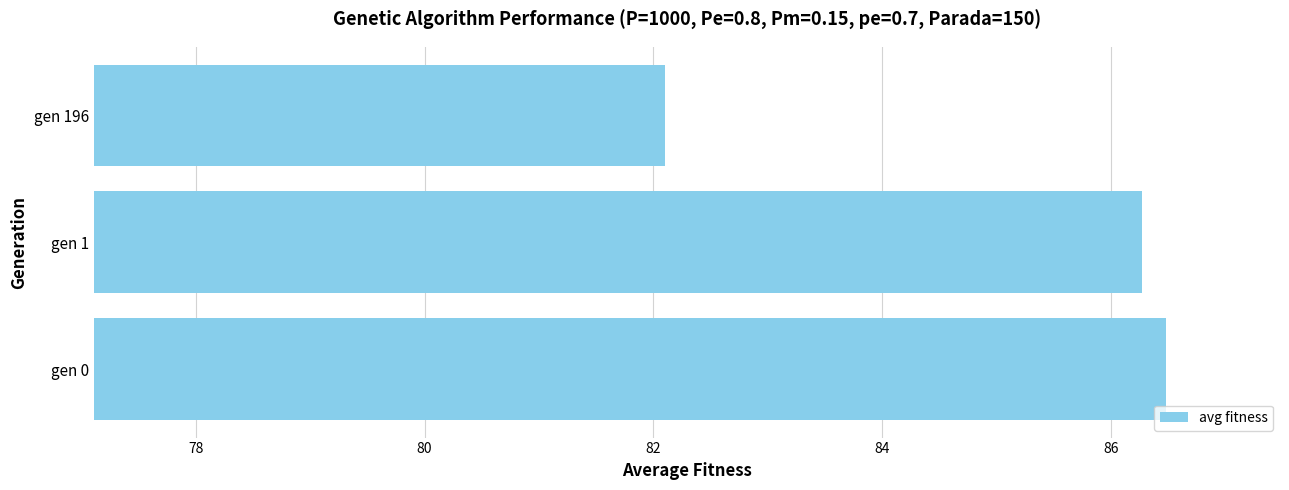

Reading bottom to top, extract all data points from this chart.

gen 0=86.5	gen 1=86.3	gen 196=82.1